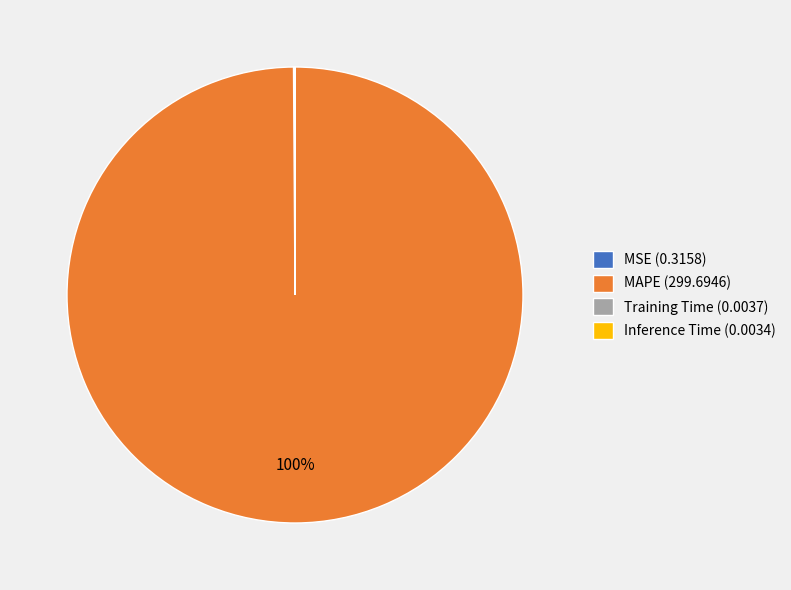

What percentage is the MAPE (299.6946) slice, to the nearest percent?

100%